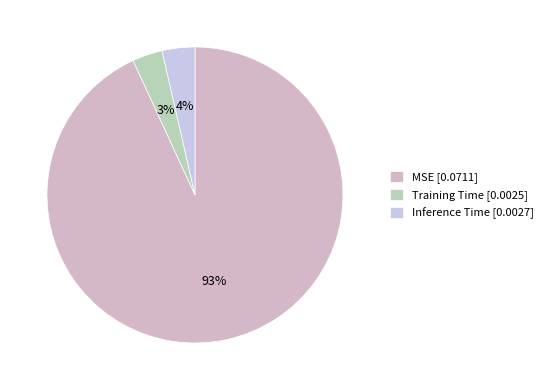

Is it true that MSE is 93% of the pie?

True